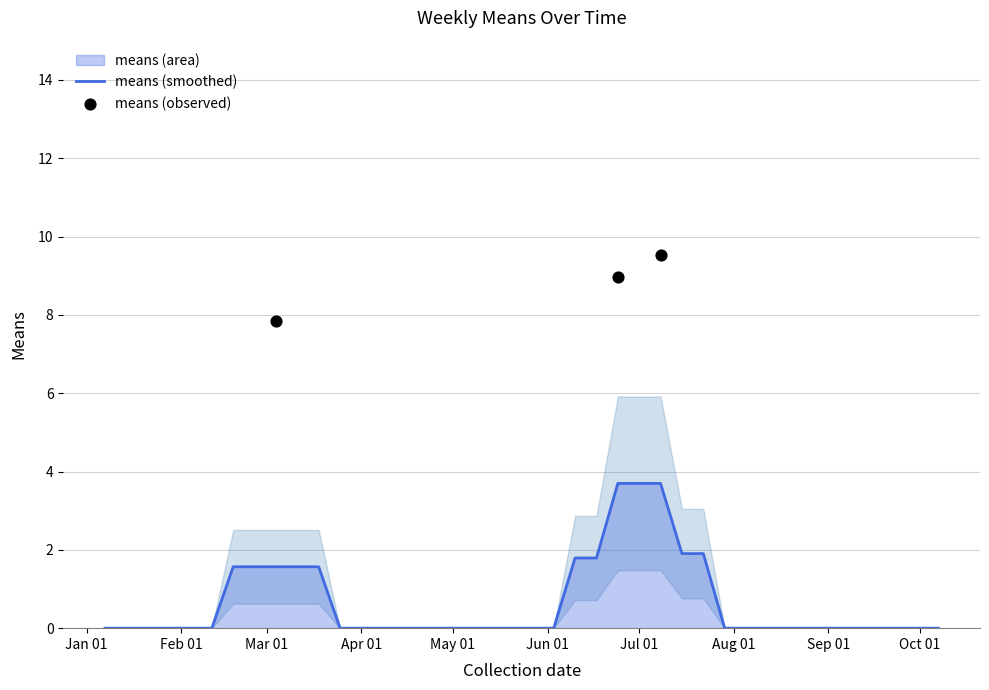

What is the change in value from 26 to 32?

-9.5